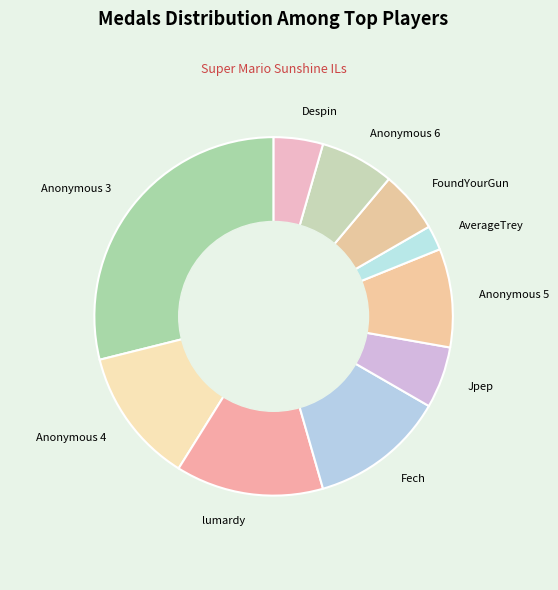

Is there any slice that represents more than half of the pie?

No